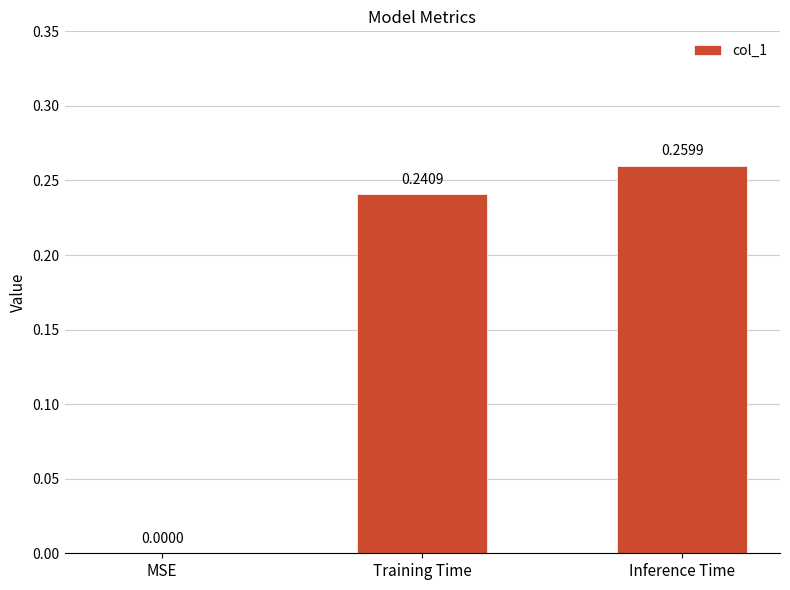

What is the sum of the values at Training Time and Inference Time?

0.5